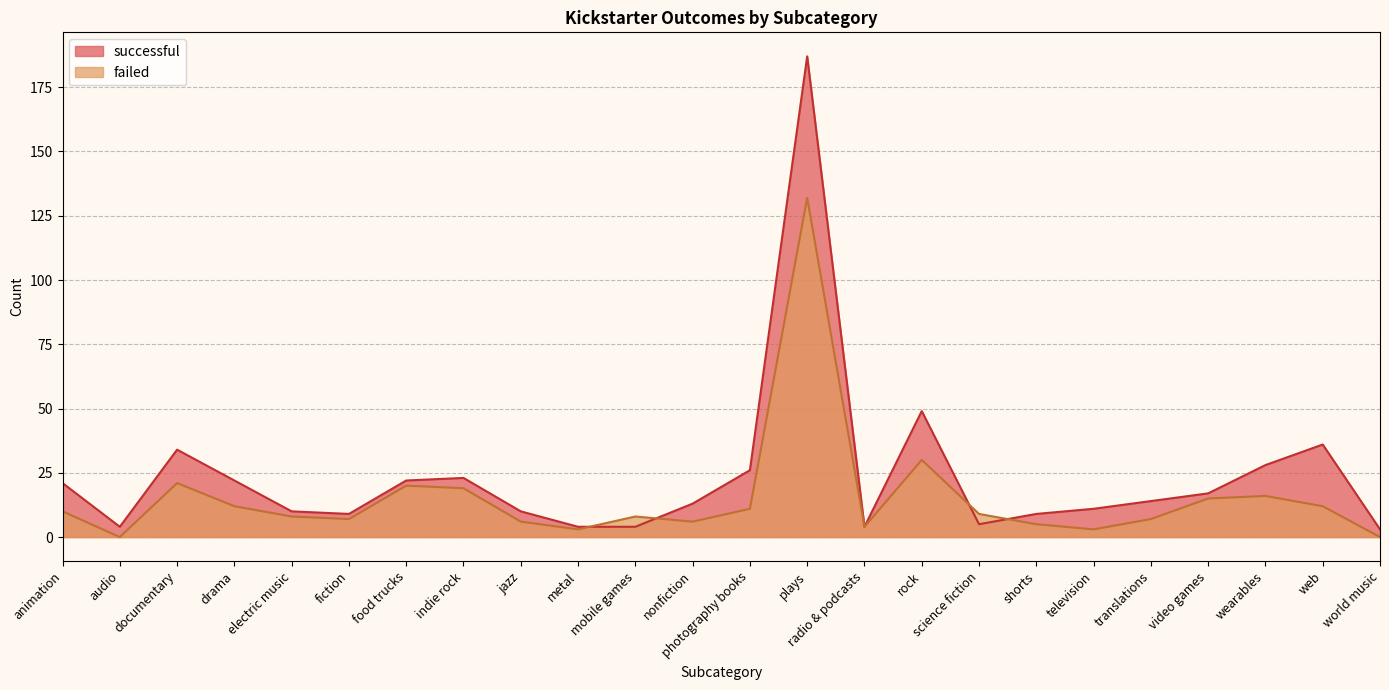

Where is the first local minimum for failed?

audio